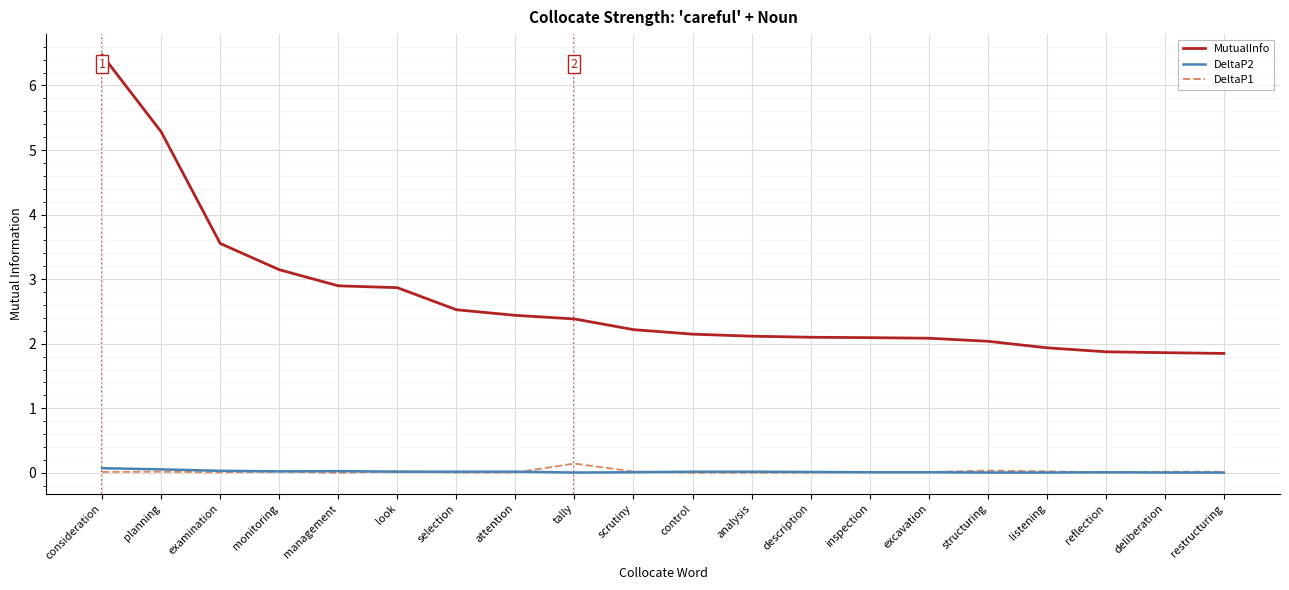

What position from the left is deliberation?

19